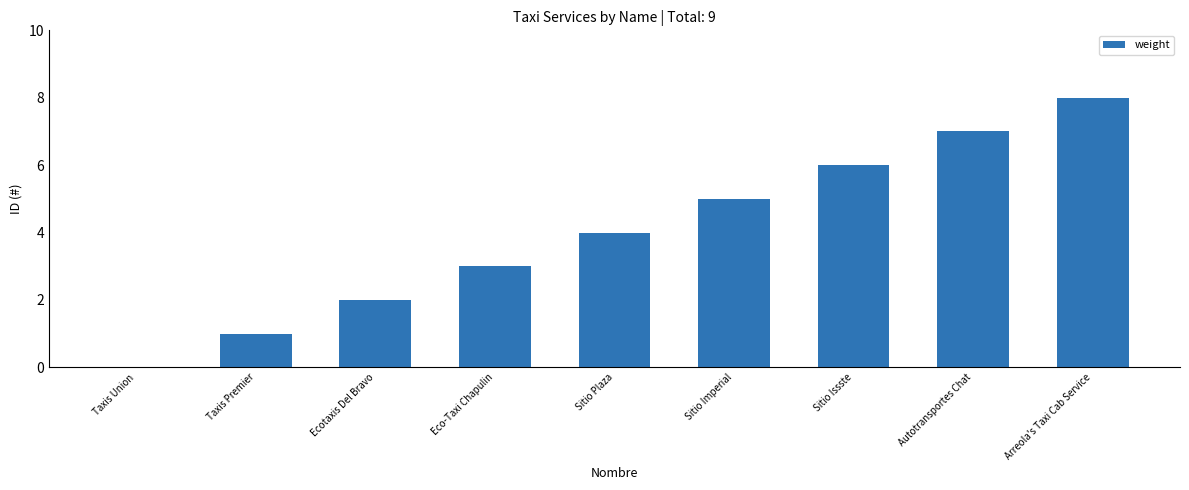

What is the ratio of the value at Arreola's Taxi Cab Service to the value at Sitio Issste?

1.3